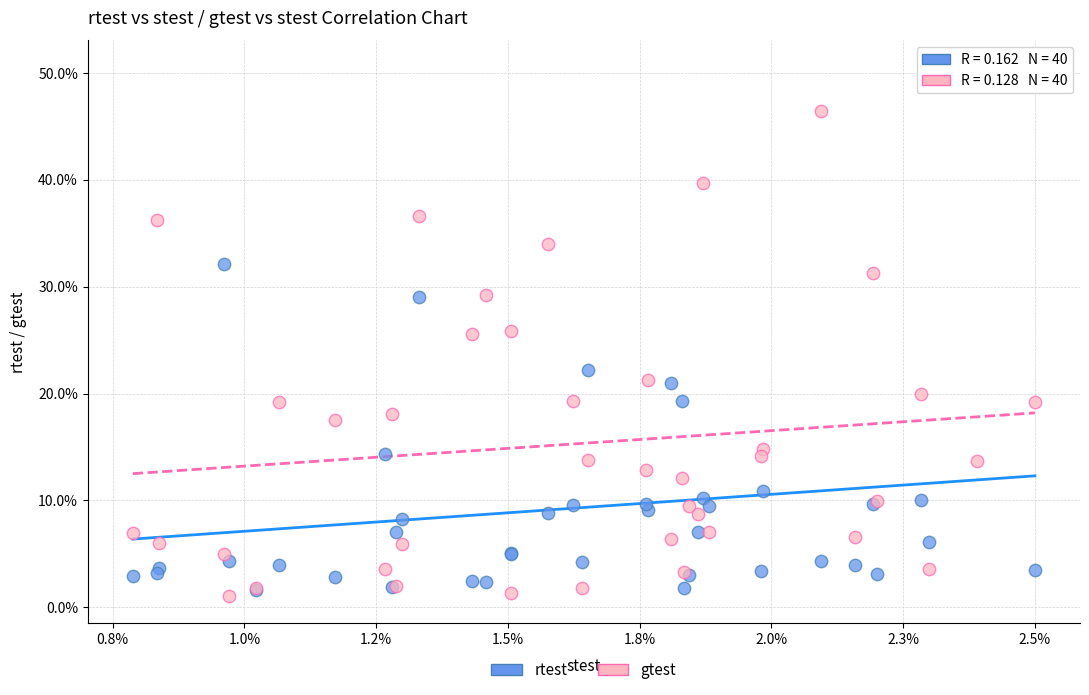

What are all the series names shown in the legend?

rtest, gtest